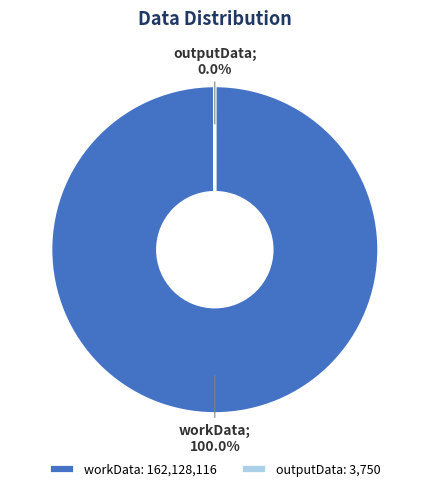

To the nearest percent, what percentage of the pie is workData?

100%